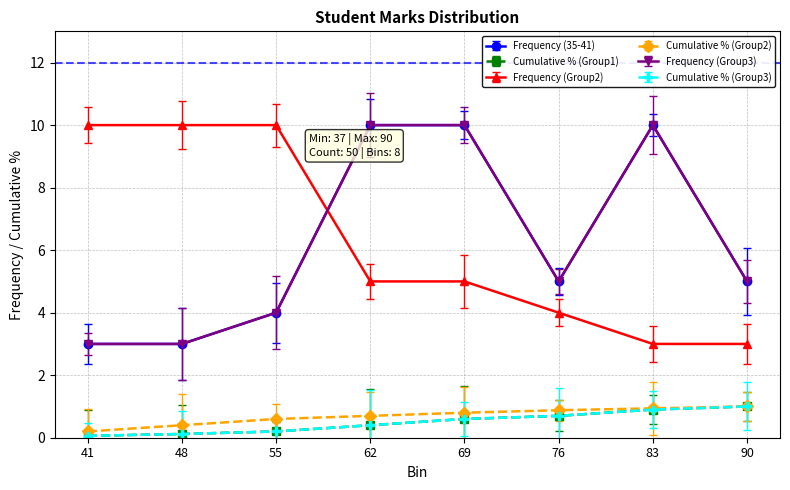

How many lines are shown in the chart?

6